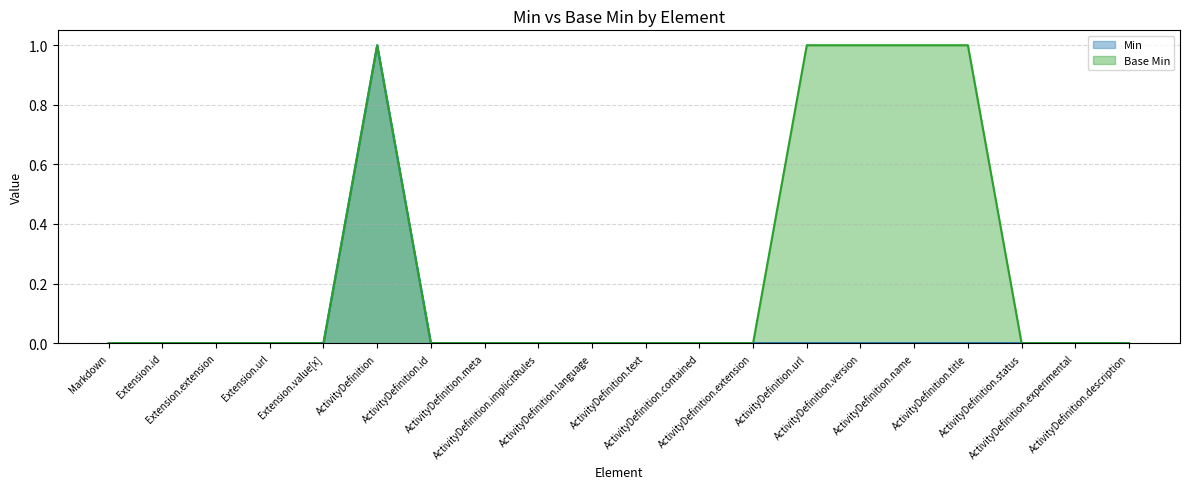

What is the sum of the Base Min values at ActivityDefinition.meta and ActivityDefinition.name?

1